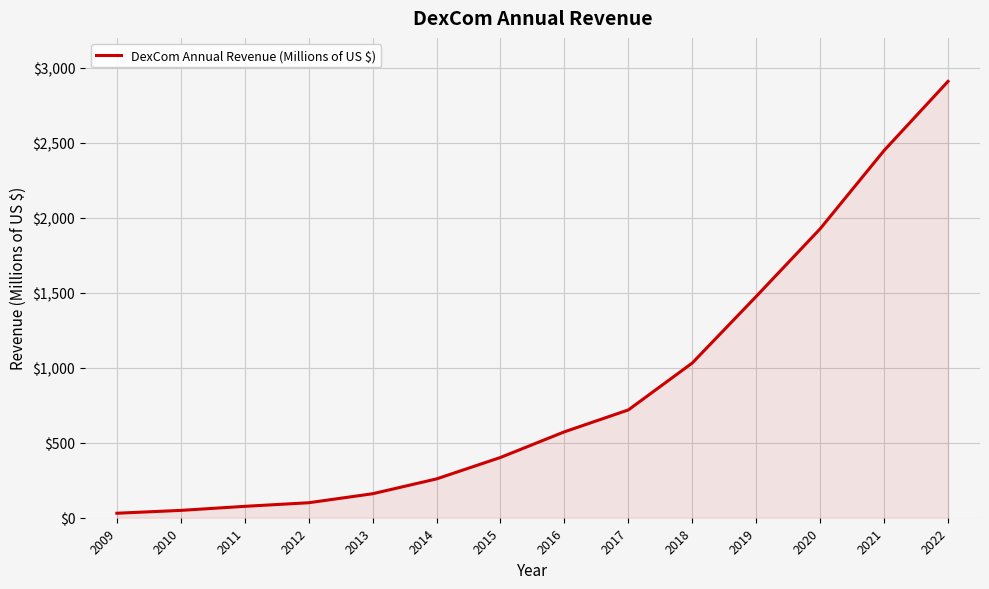

Is it true that the value at 2014 is 259?

True